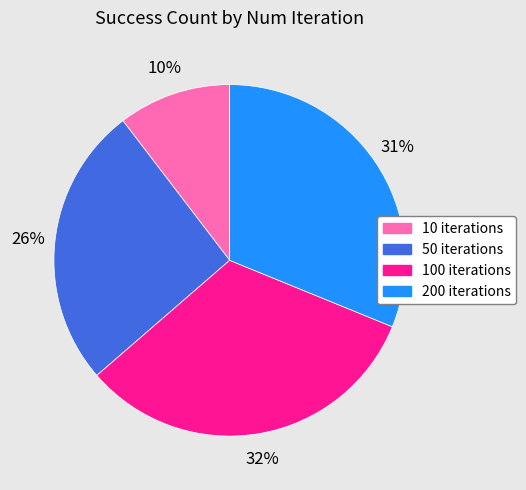

To the nearest percent, what is the difference between the largest and smallest slice percentages?

22%